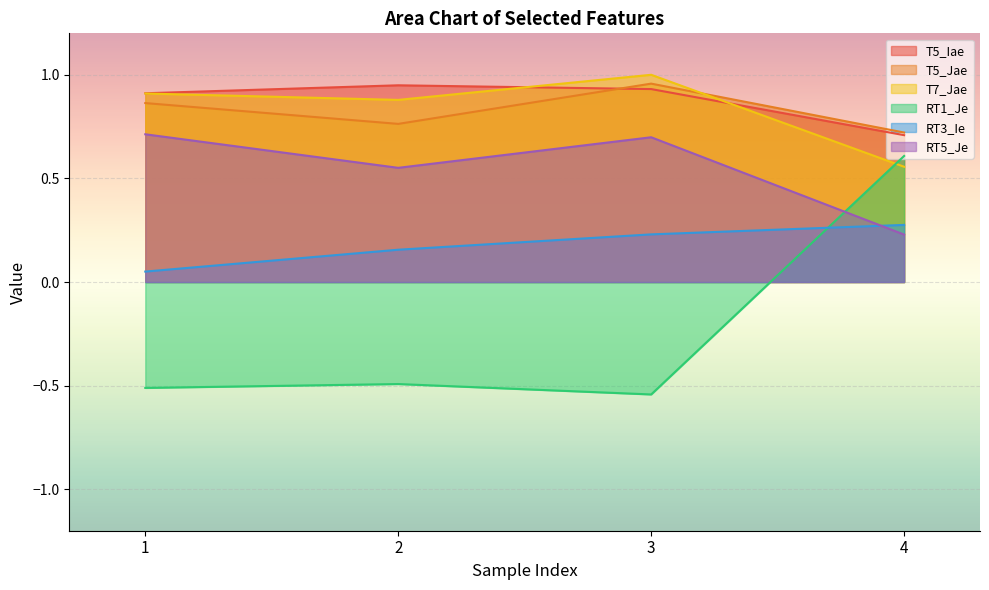

At which label is T5_Iae closest to 0?

4